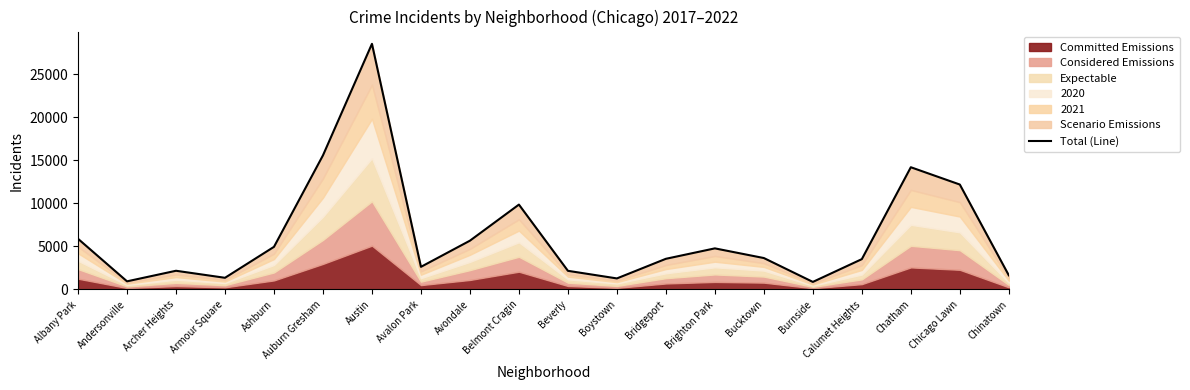

List the labels in order of value, largest first.

Austin, Auburn Gresham, Chatham, Chicago Lawn, Belmont Cragin, Albany Park, Avondale, Ashburn, Brighton Park, Bucktown, Bridgeport, Calumet Heights, Avalon Park, Archer Heights, Beverly, Chinatown, Armour Square, Boystown, Andersonville, Burnside